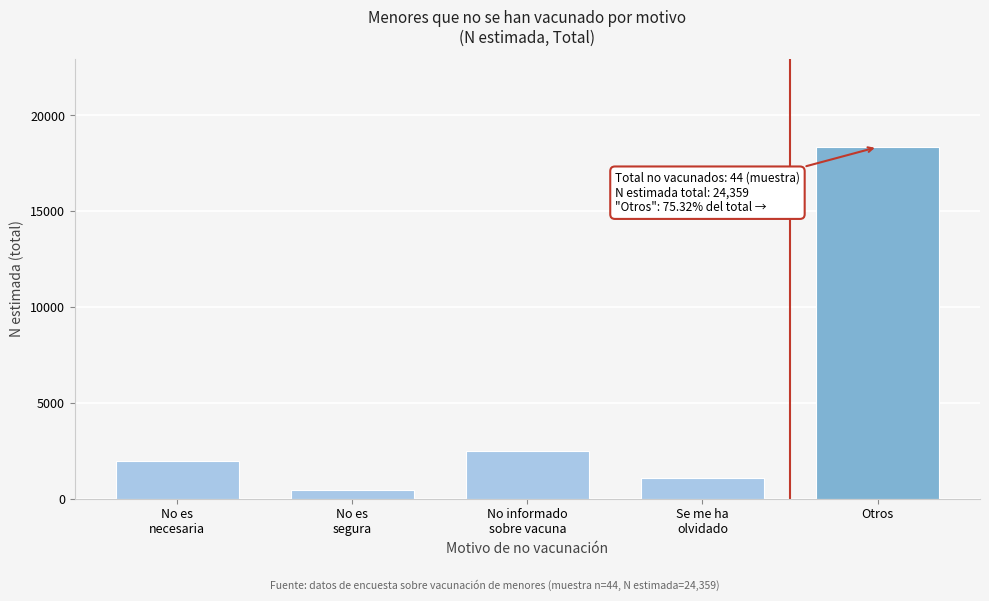

Reading left to right, list all the values displayed in this chart.

1976	442	2509	1084	18348